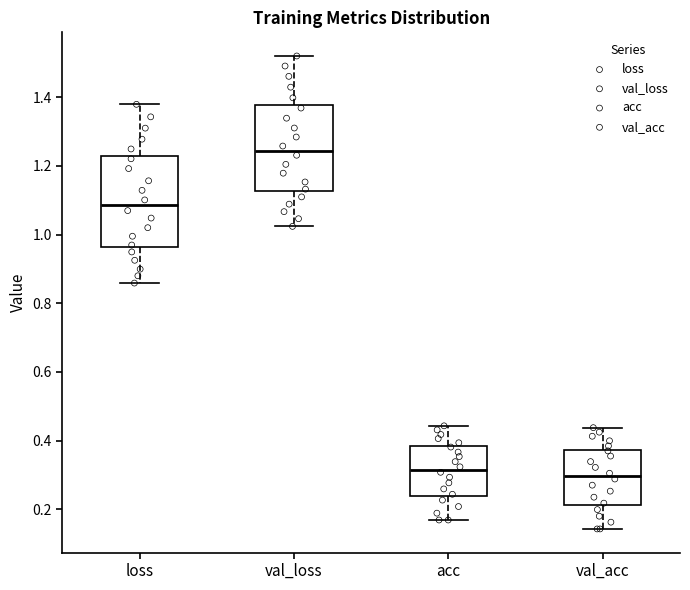

Reading left to right, transcribe this box plot: for each box, give where its median line is, the range the box spans, and where its two whiskers end, as read against the y-axis. The values are not printed on the chart, so give them approximately, as read against the axis.

loss: median 1.08, box 0.96 to 1.22, whiskers 0.86 to 1.38
val_loss: median 1.24, box 1.12 to 1.38, whiskers 1.02 to 1.52
acc: median 0.32, box 0.24 to 0.38, whiskers 0.16 to 0.44
val_acc: median 0.30, box 0.22 to 0.38, whiskers 0.14 to 0.44